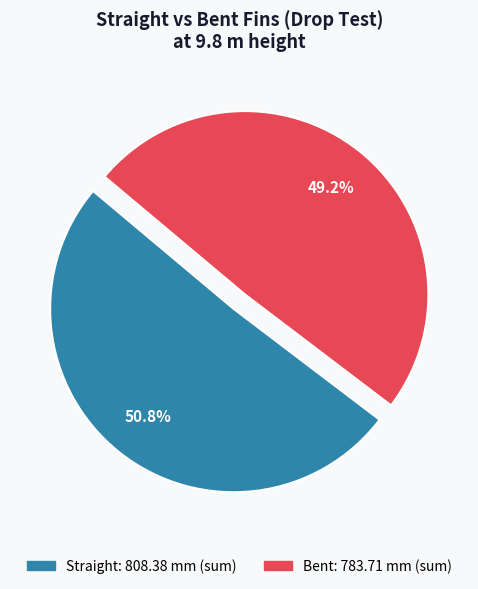

Is there a majority slice in this chart?

Yes